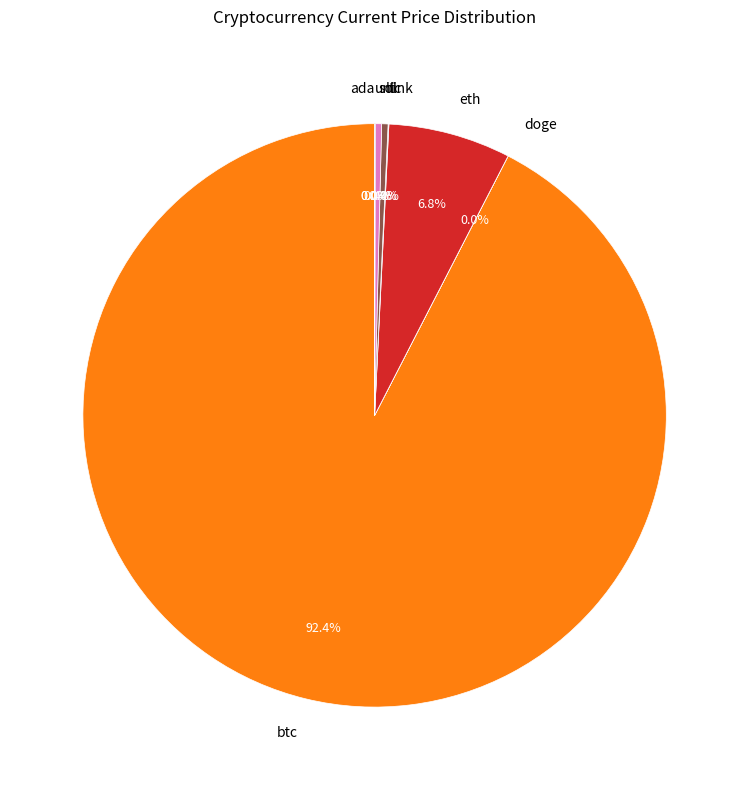

Is there a majority slice in this chart?

Yes